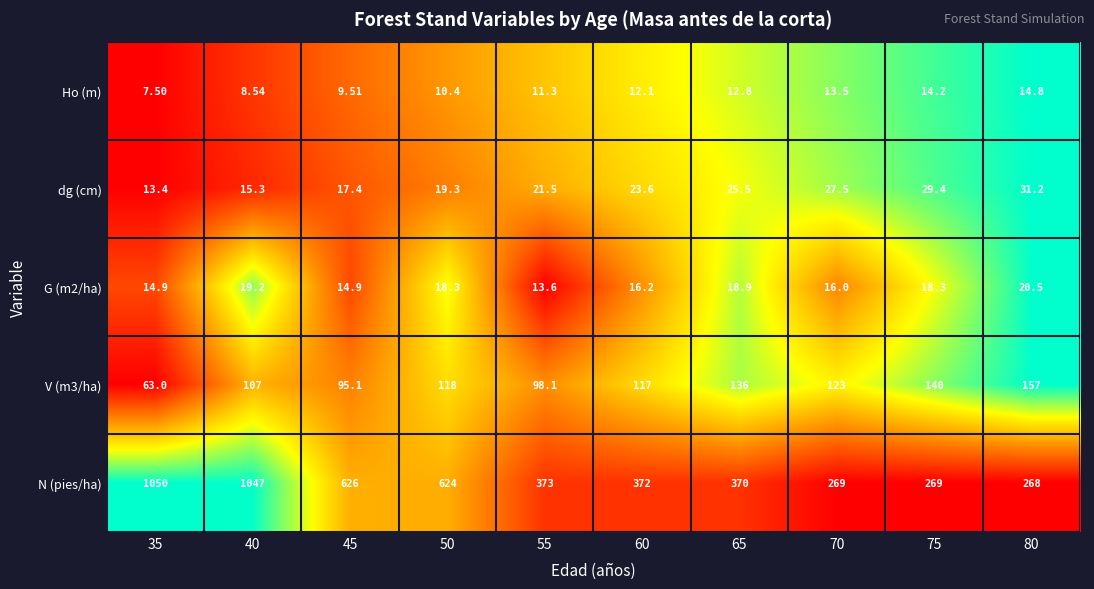

Which series has the largest total across all categories?

N (pies/ha)